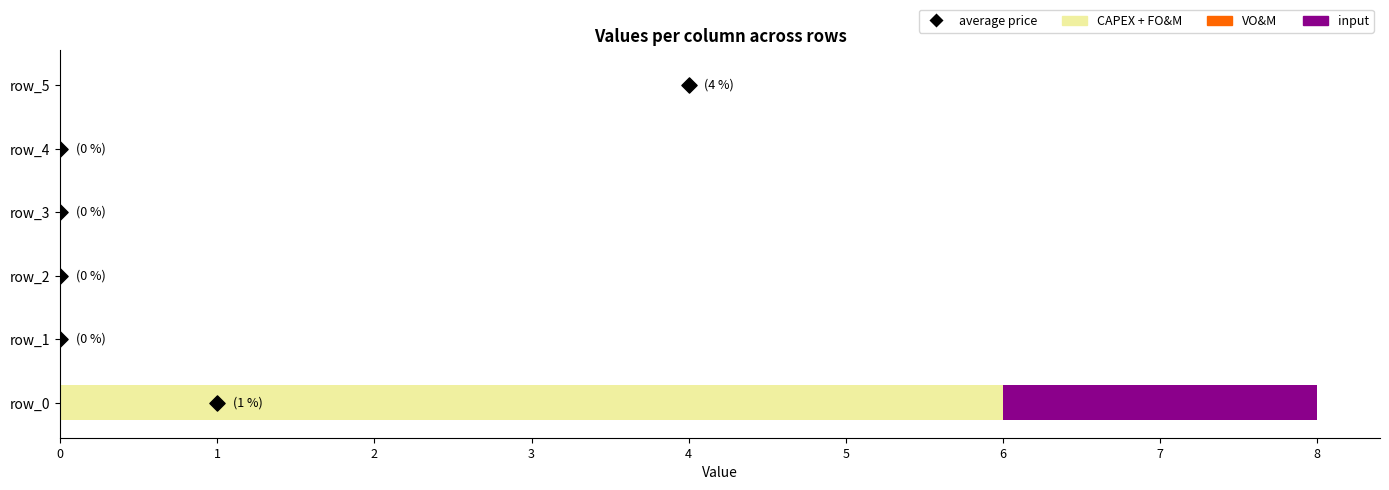

Which series reaches the minimum Y coordinate?

CAPEX + FO&M